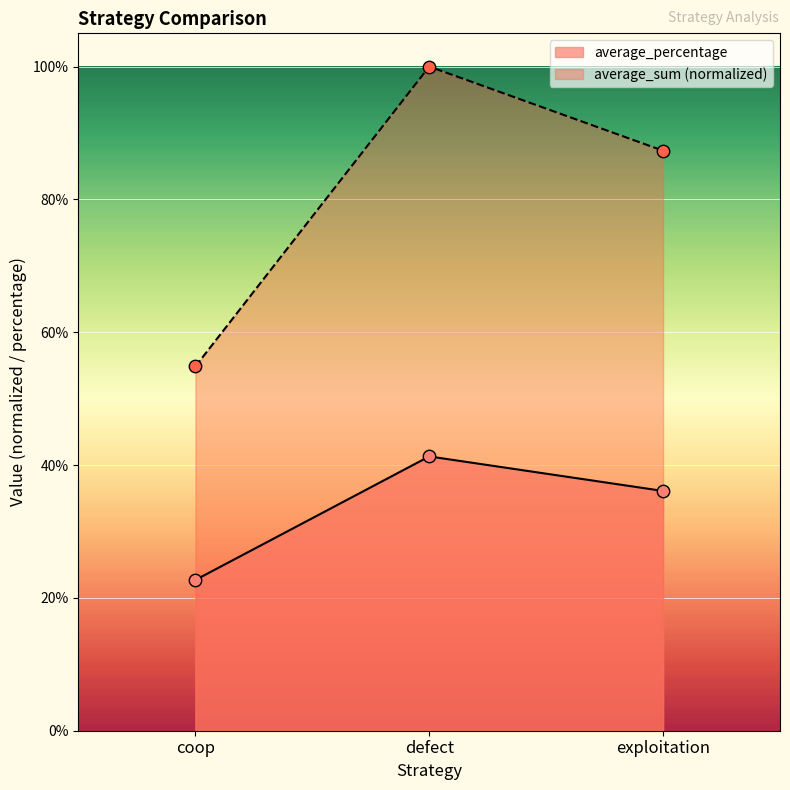

Which series reaches the minimum Y coordinate?

average_percentage